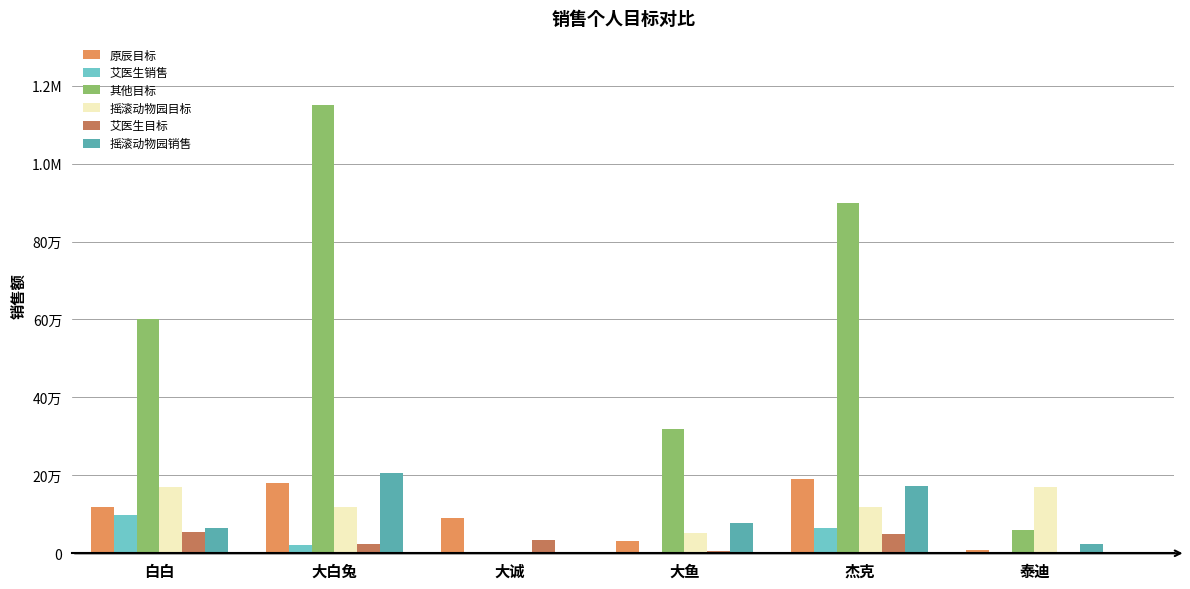

Are the bars horizontal?

No